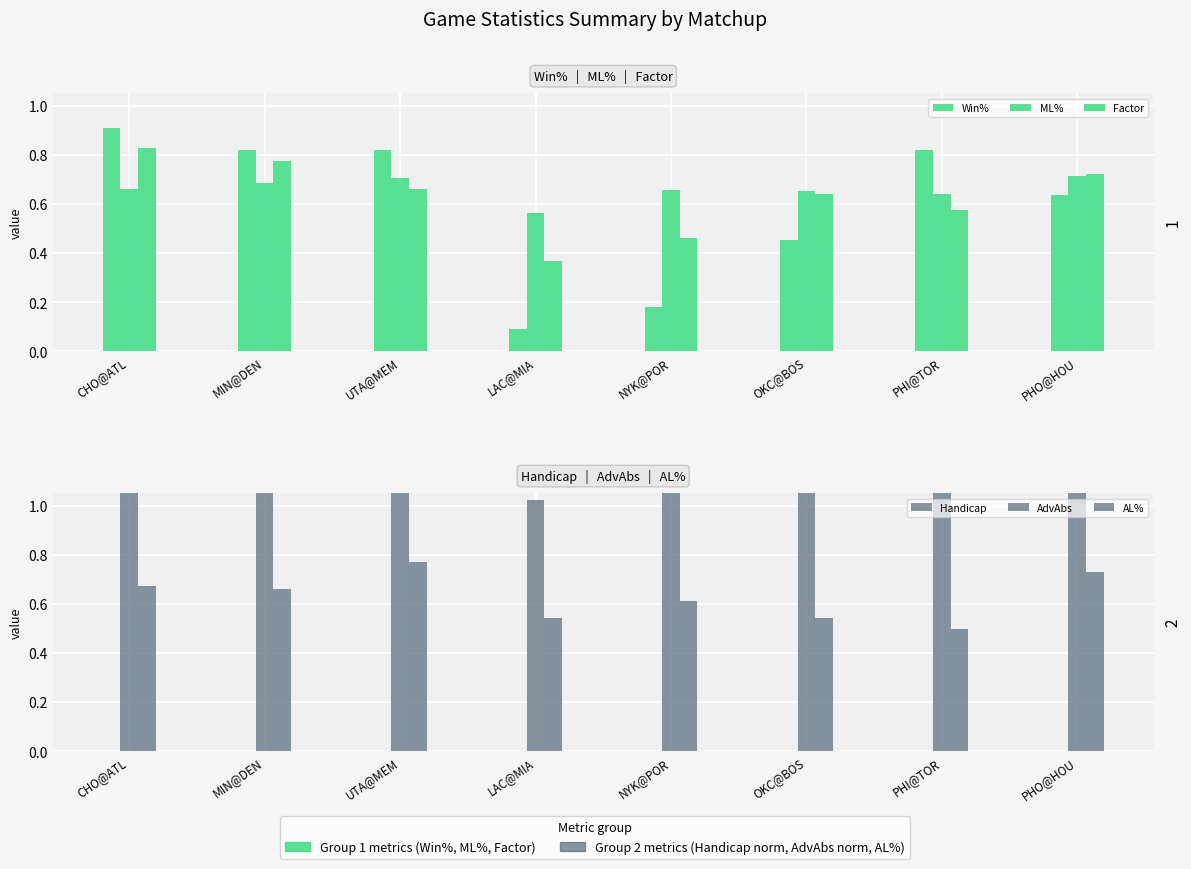

What is the label of the 1st bar from the left?

CHO@ATL